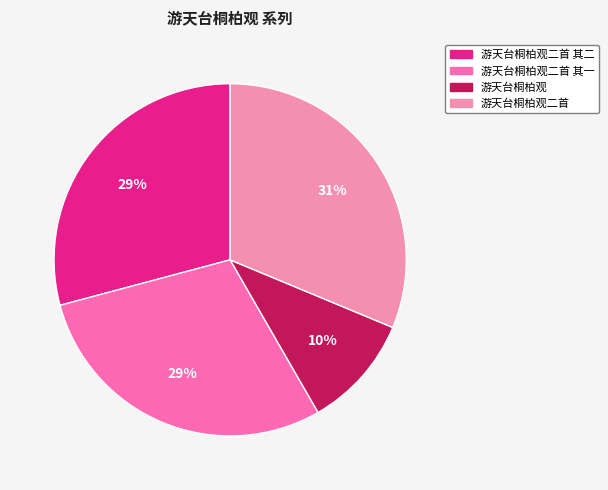

Count the number of slices in the pie.

4